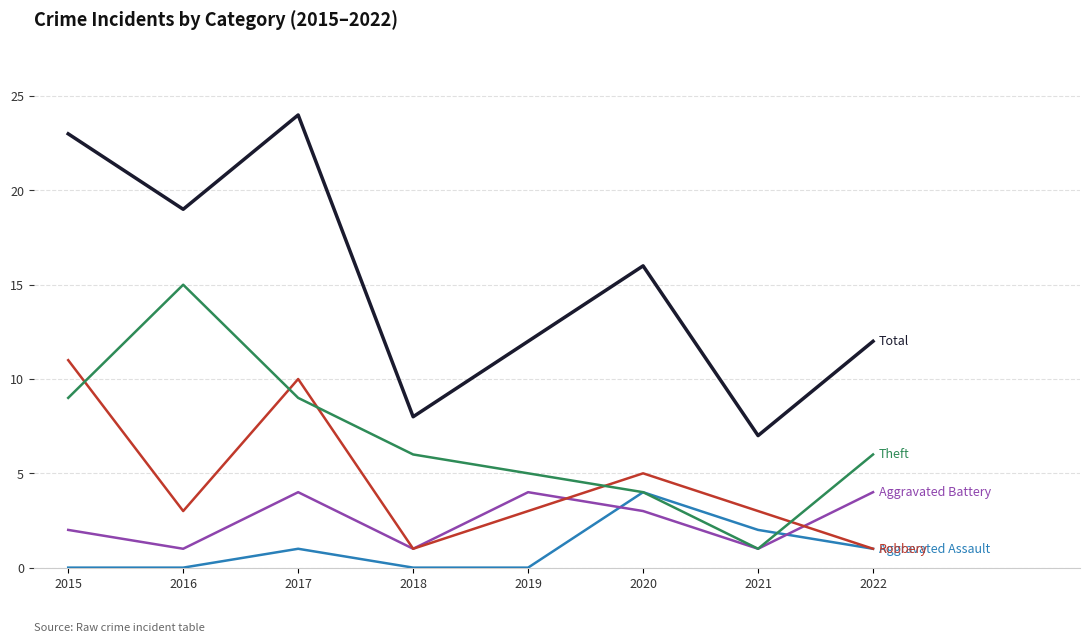

Count the number of data series in this chart.

5